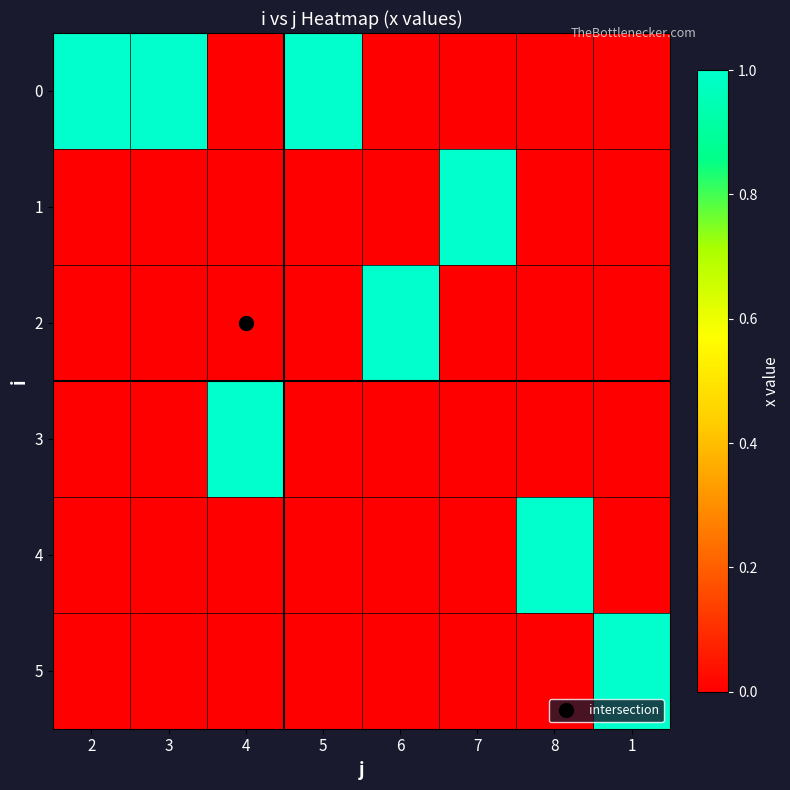

At which category does the chart reach its peak across all series?

2